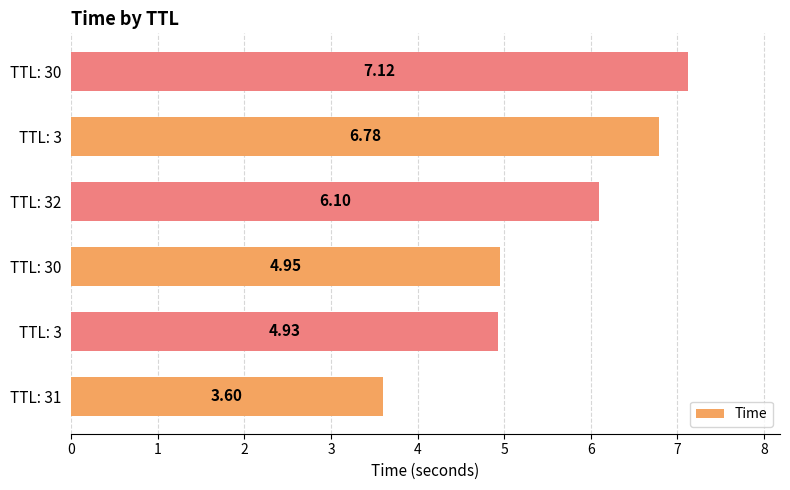

Rank the categories by value from highest to lowest.

TTL: 30, TTL: 3, TTL: 32, TTL: 30, TTL: 3, TTL: 31